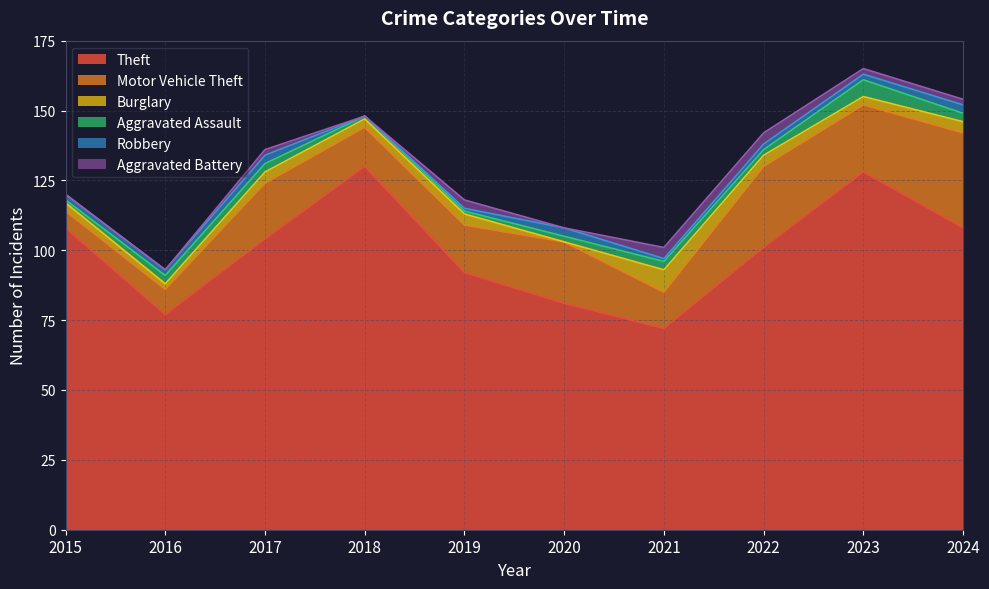

What is the total value across all series at 2016?

93